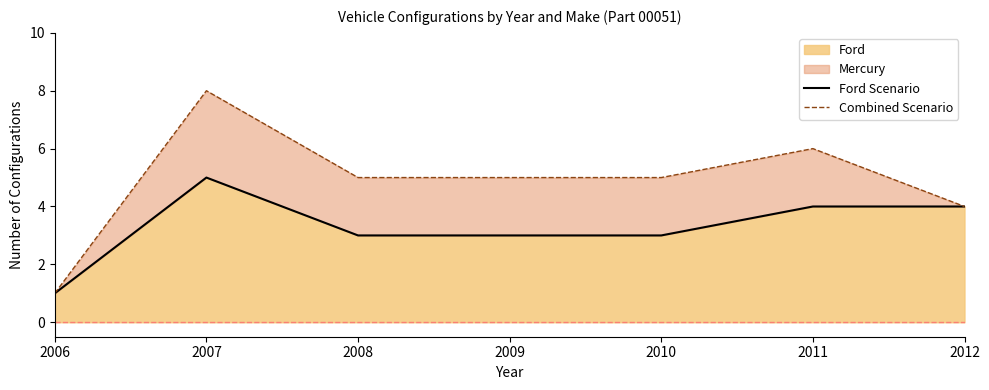

The value of Ford Scenario at 2011 is 4. True or false?

True